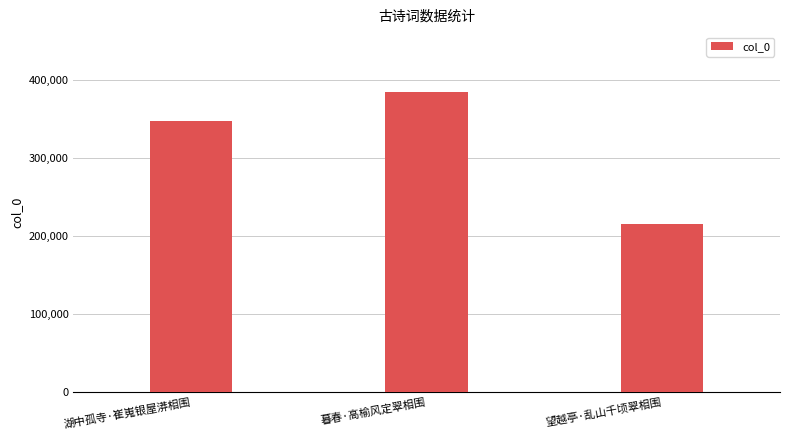

What is the difference between the values at 暮春·高榆风定翠相围 and 望越亭·乱山千顷翠相围?

169462